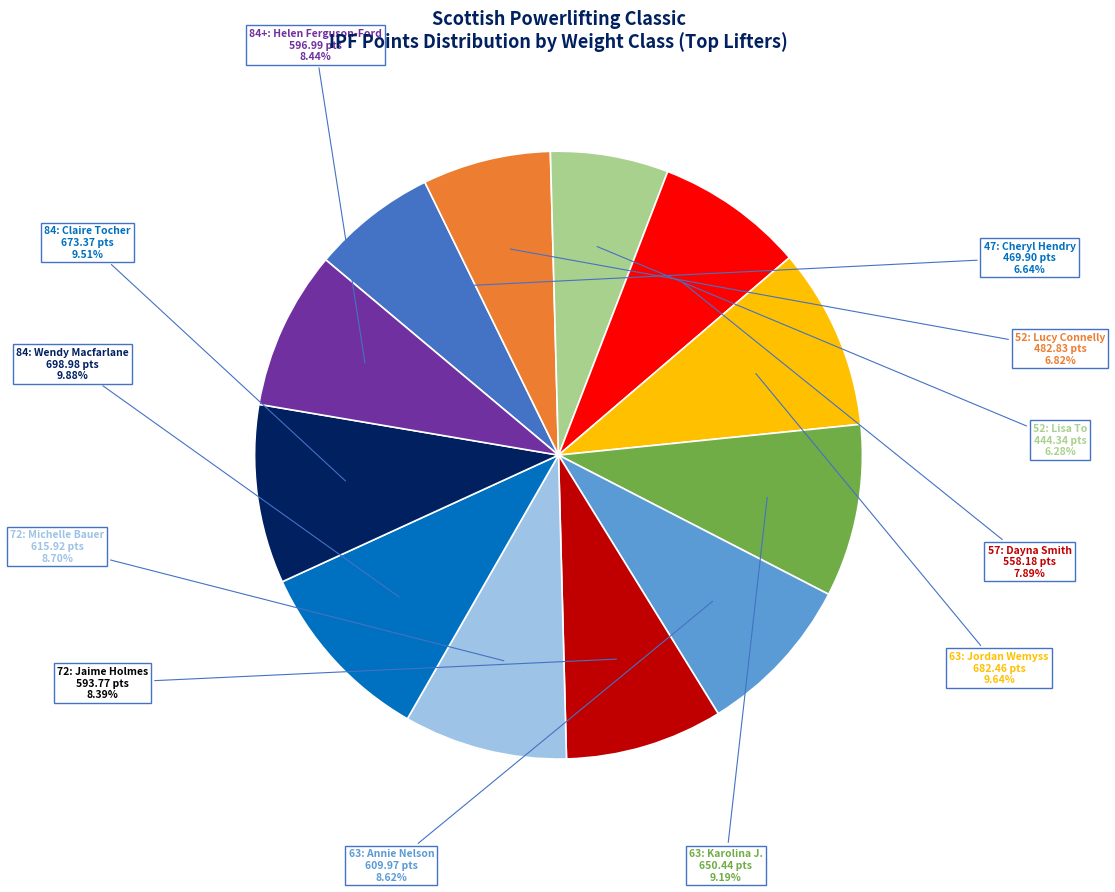

Is there a majority slice in this chart?

No